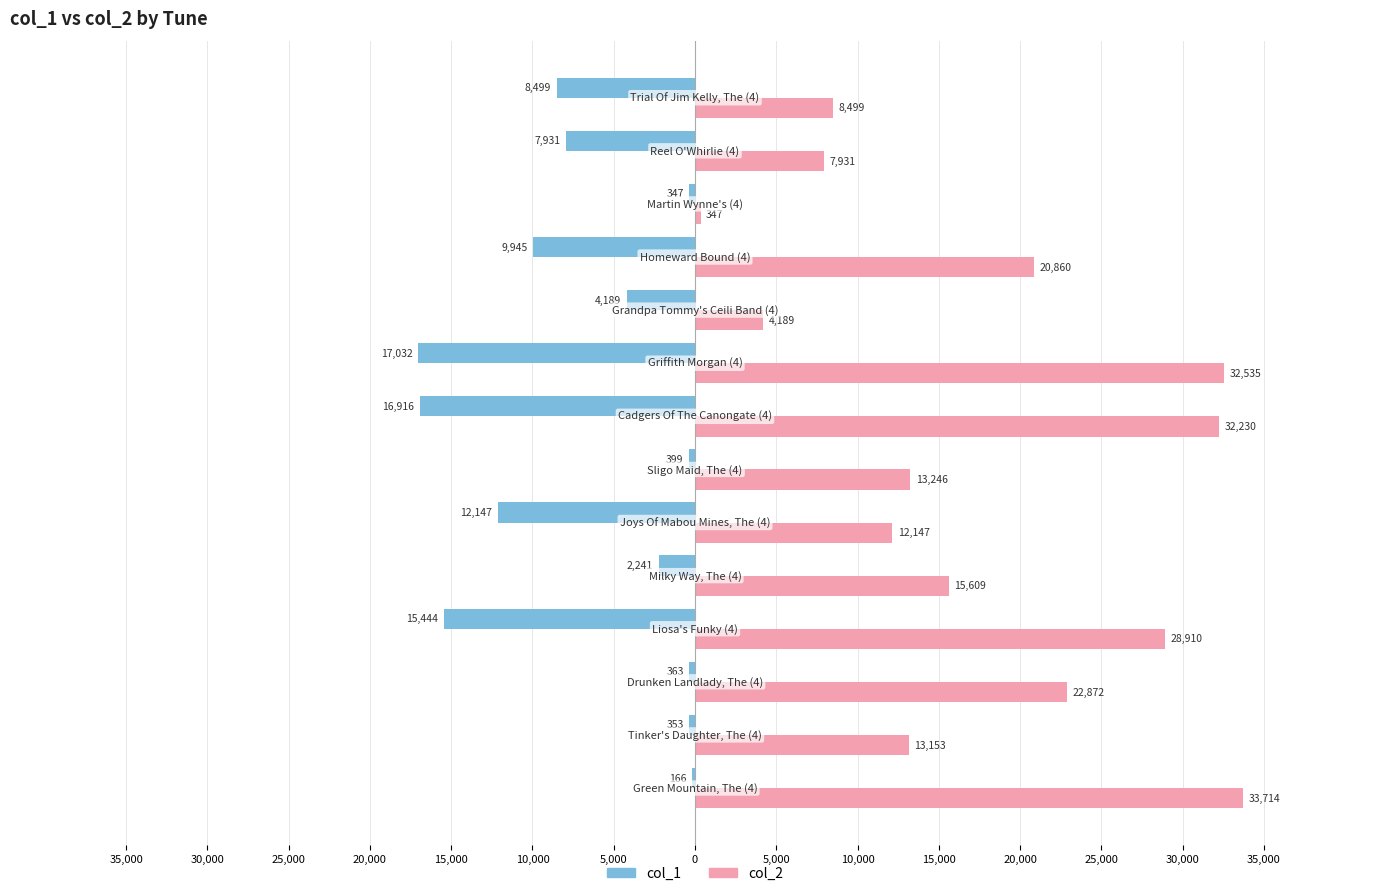

What are all the series names shown in the legend?

col_1, col_2